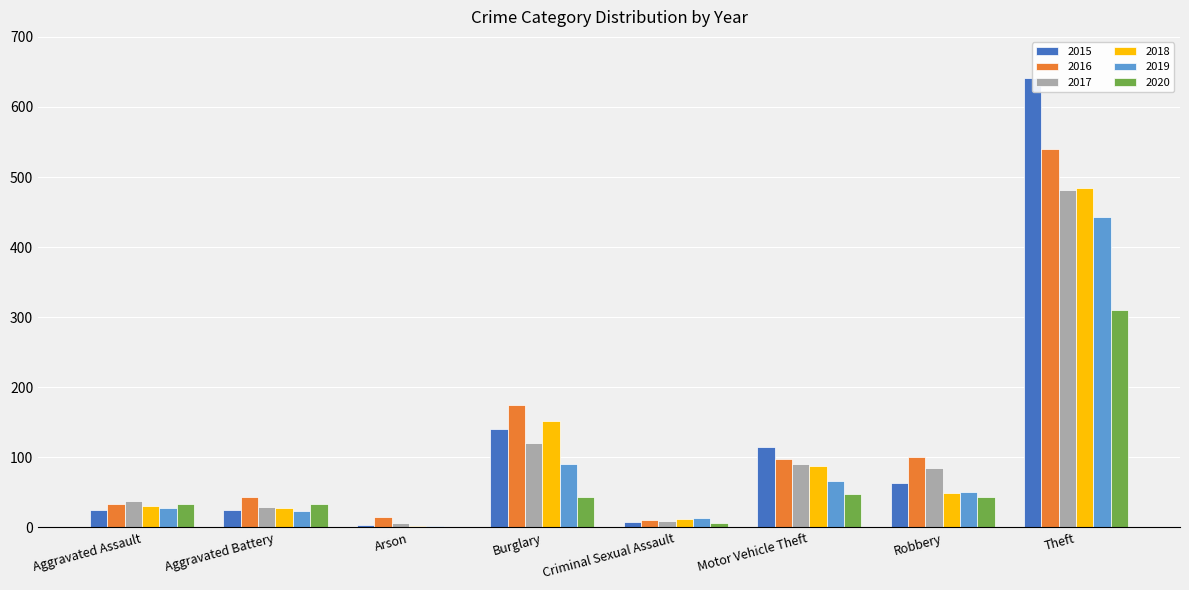

What is the average value of the 2020 series?

65